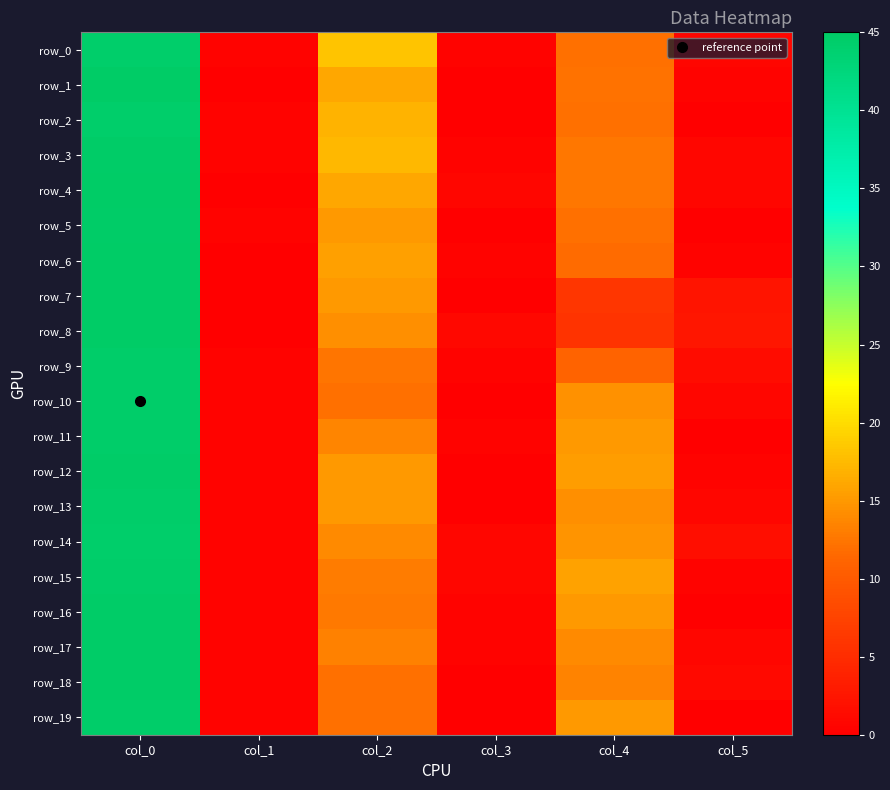

Is it true that row_10 equals 14.5 at col_4?

True